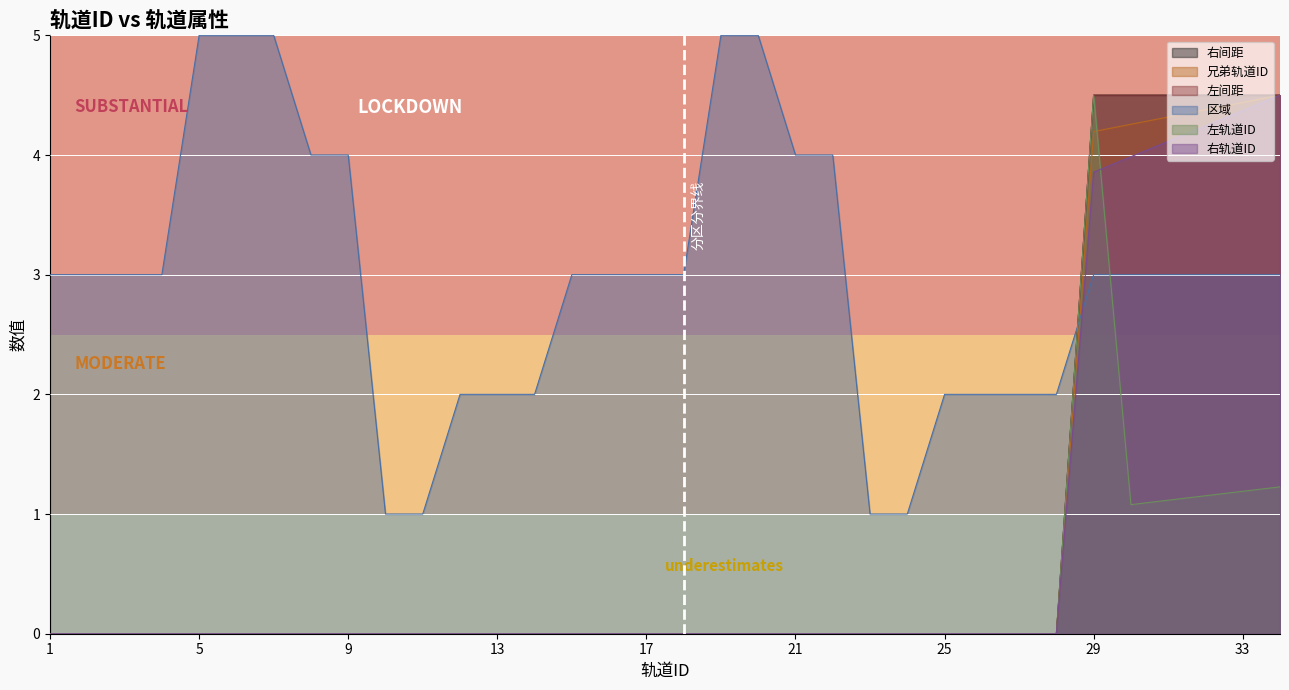

What is the maximum value shown in the chart?

5.0